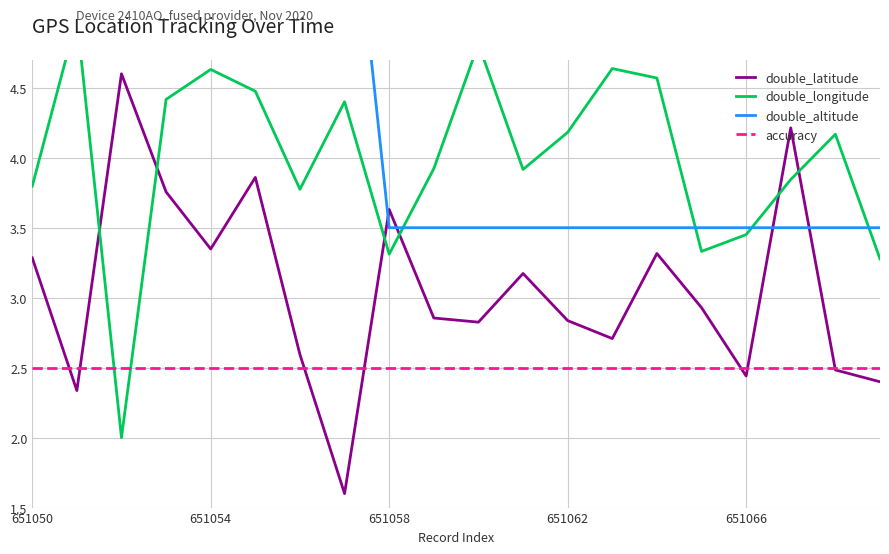

What is the minimum value for double_latitude?

1.6